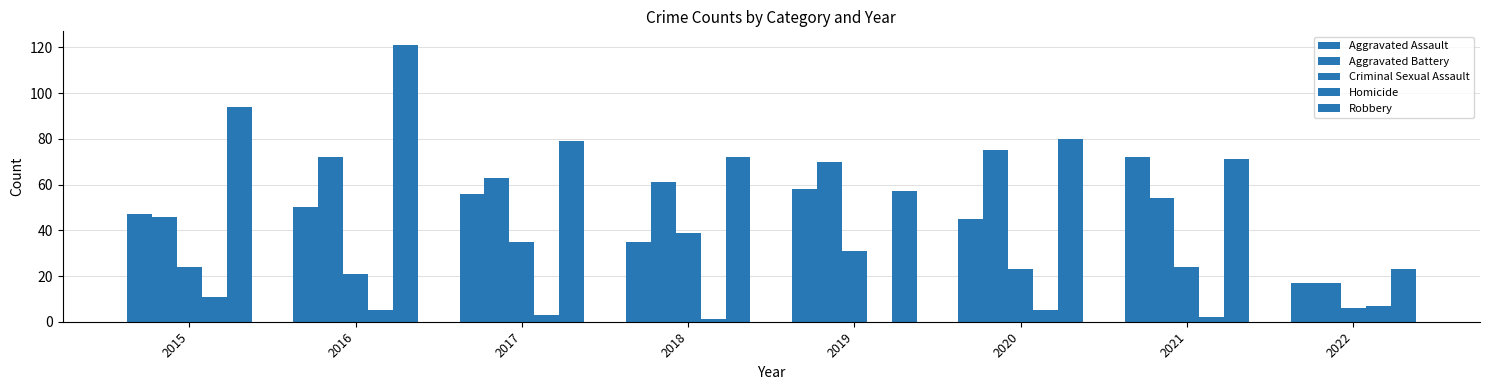

How many data points does each series have?

8